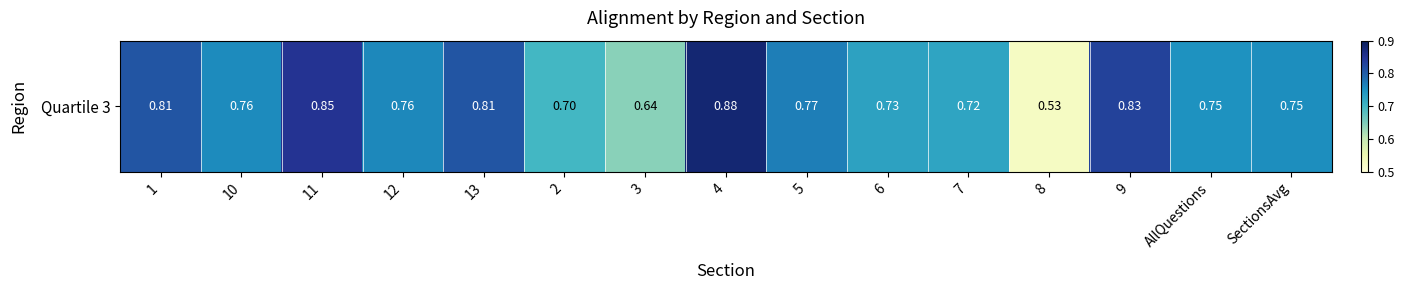

The value at 11 is 1.4. True or false?

False